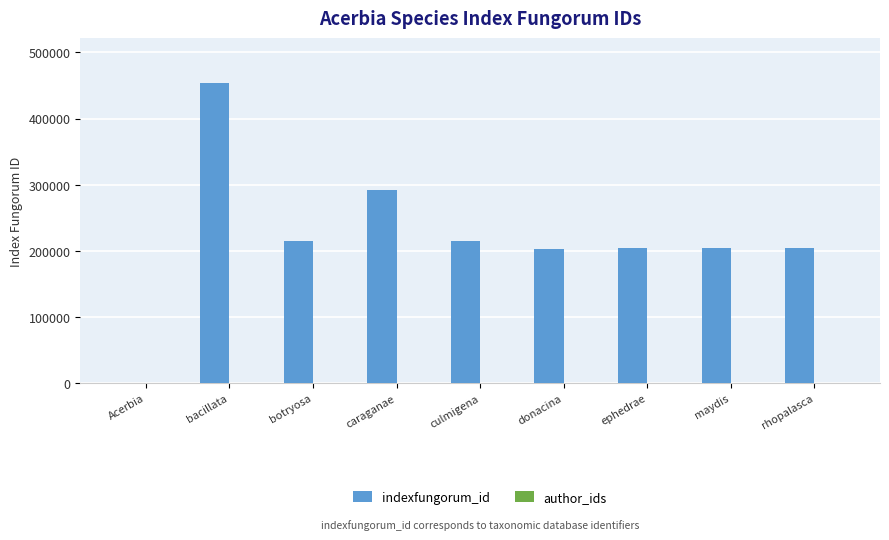

Read the value at caraganae.

292080